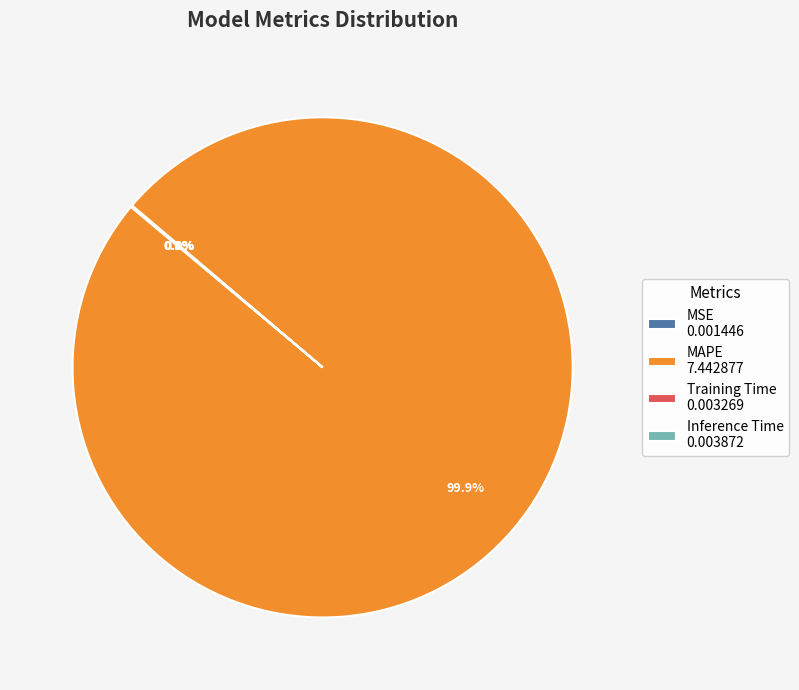

Which category accounts for the majority?

MAPE